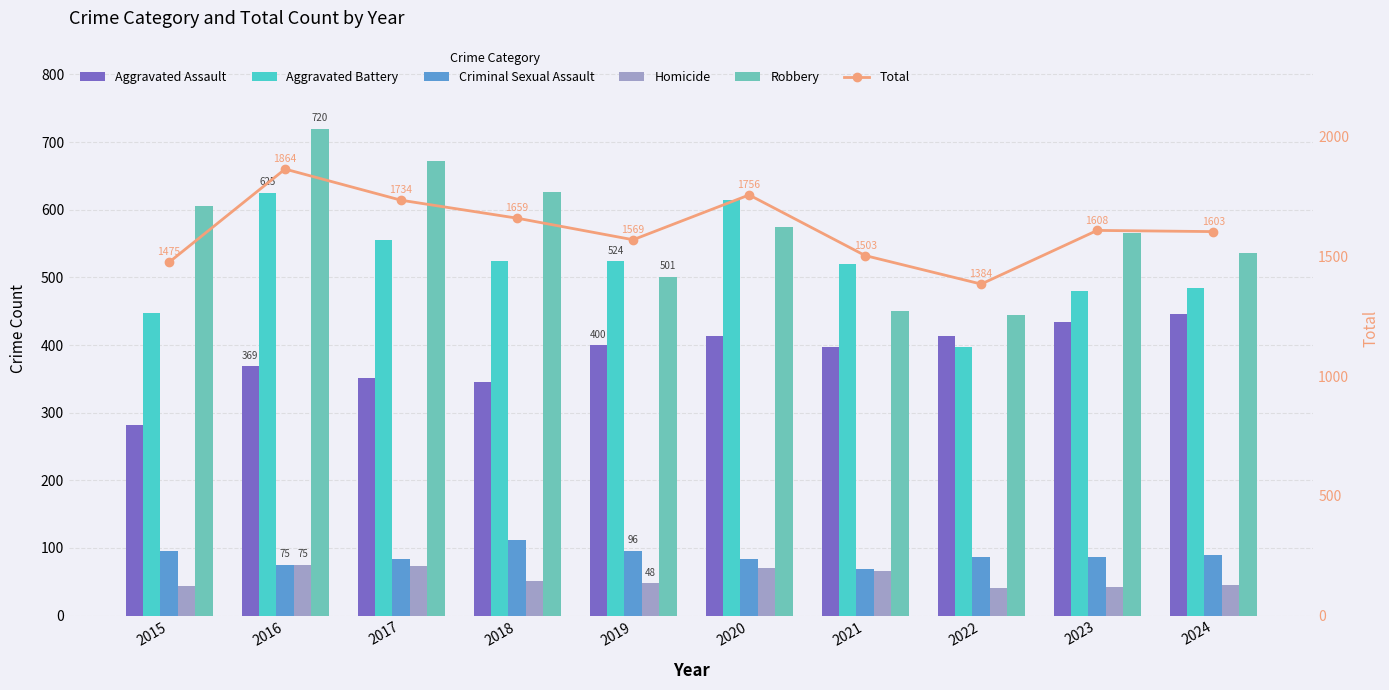

What is the value of the Robbery bar at the 3rd from the left?

672